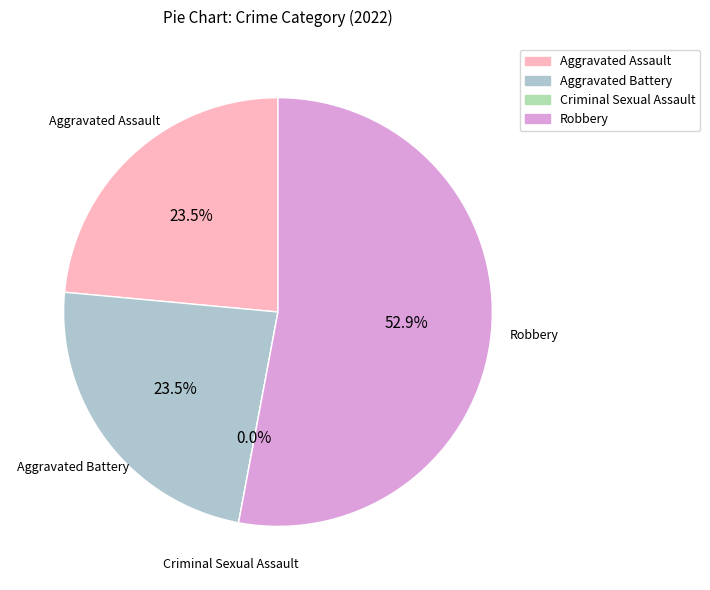

How many slices are in this pie chart?

4